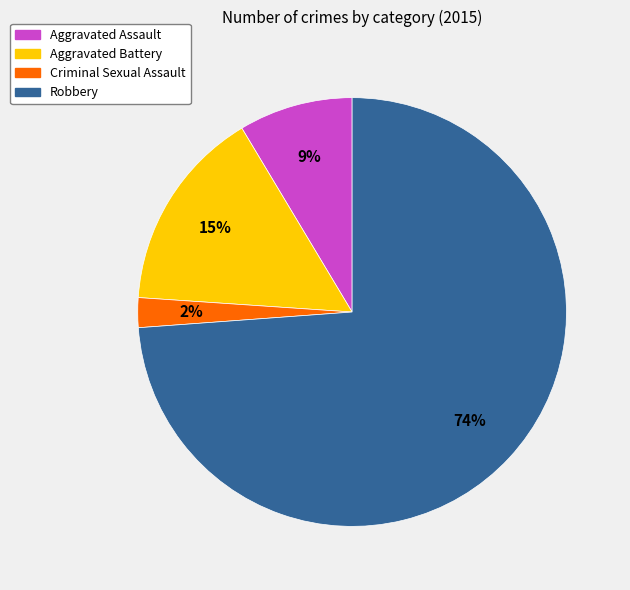

Is it true that Criminal Sexual Assault is 2% of the pie?

True